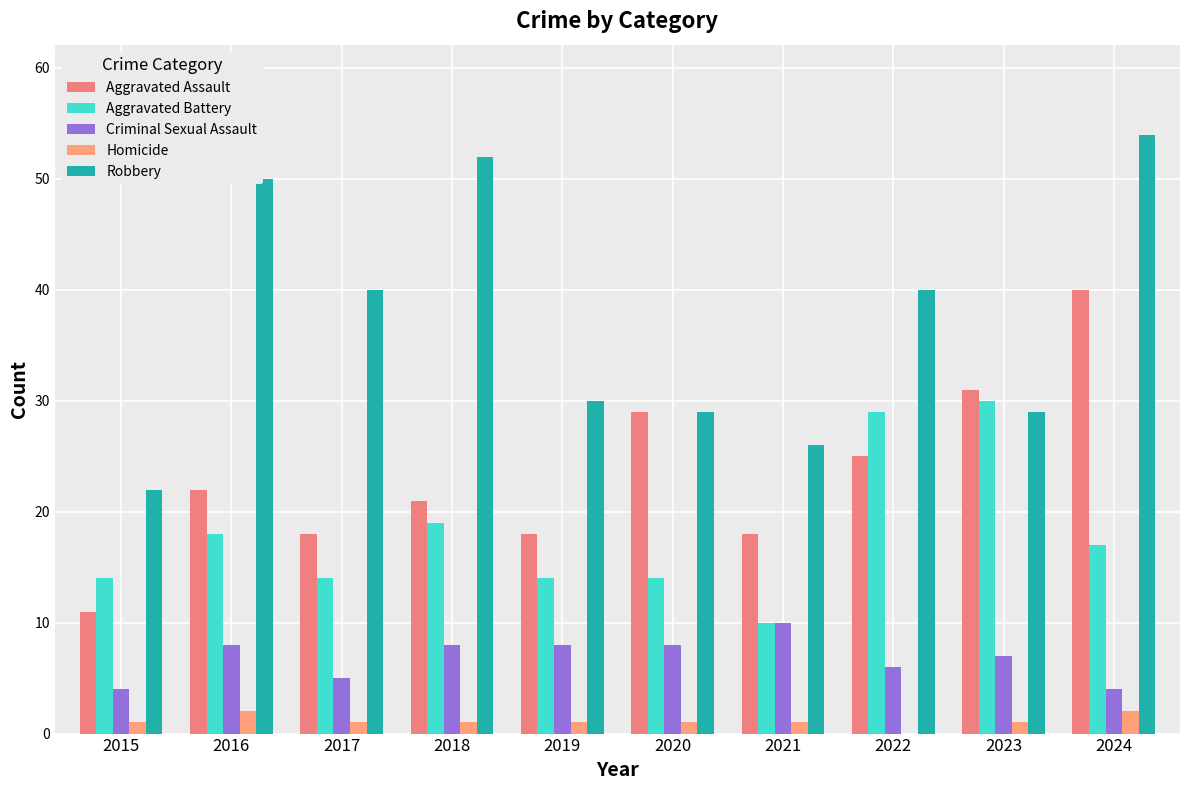

What are all the series names shown in the legend?

Aggravated Assault, Aggravated Battery, Criminal Sexual Assault, Homicide, Robbery